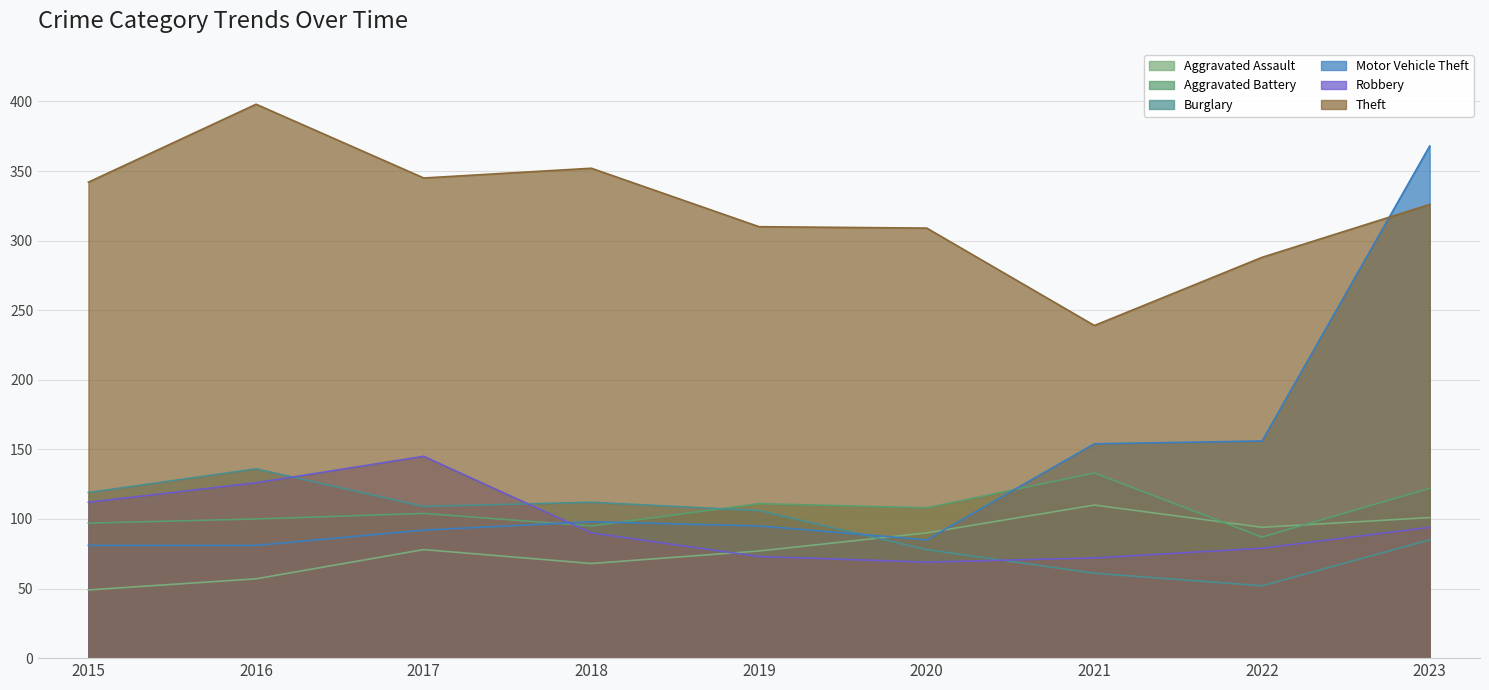

List the series in order of their peak value, lowest first.

Aggravated Assault, Aggravated Battery, Burglary, Robbery, Motor Vehicle Theft, Theft